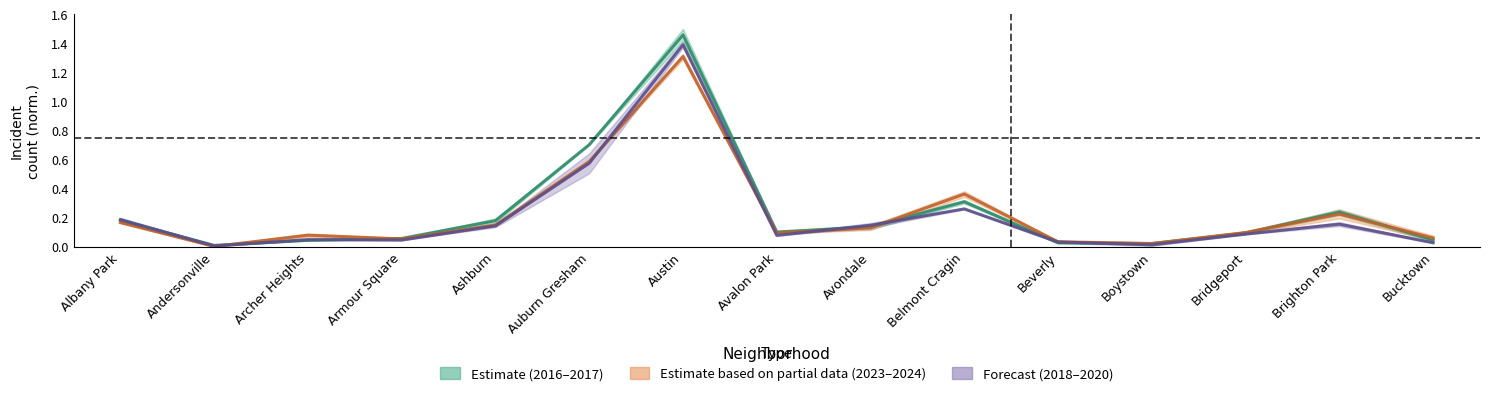

At how many categories does at least one series exceed 0?

15